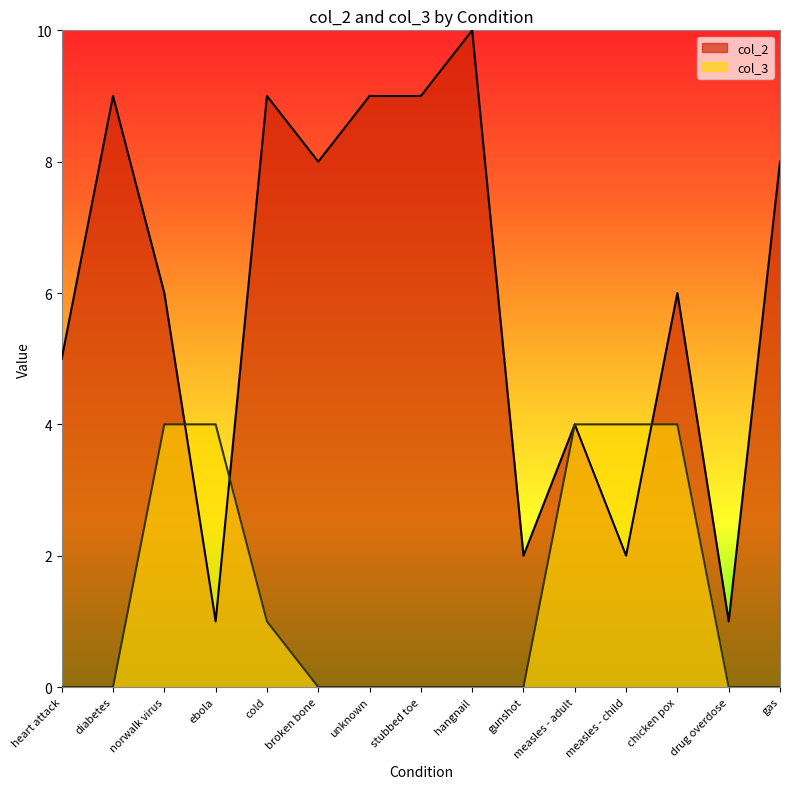

Is it true that col_3 equals 0 at broken bone?

True